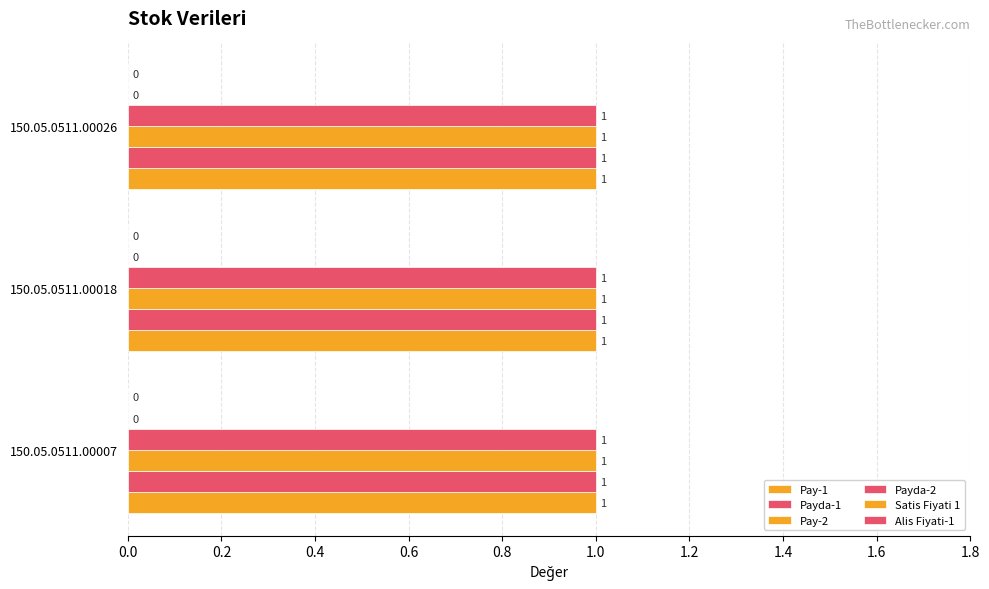

Which series has the largest range (max minus min)?

Pay-1